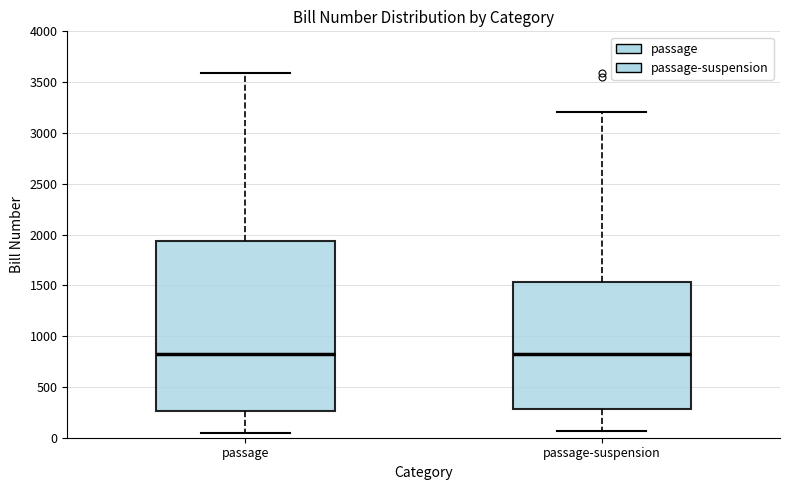

Comparing the boxes themselves (not the whiskers), which one is the tallest?

passage